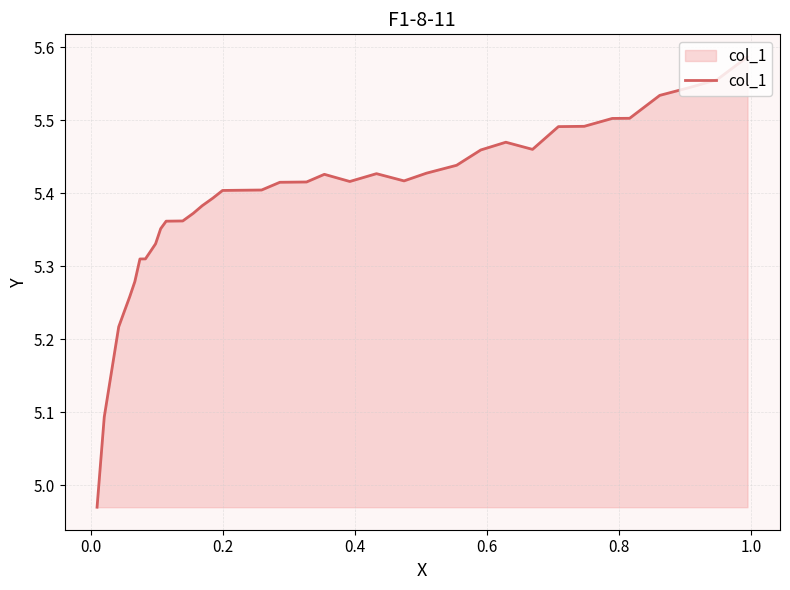

What is the difference between the maximum and minimum values?

0.6